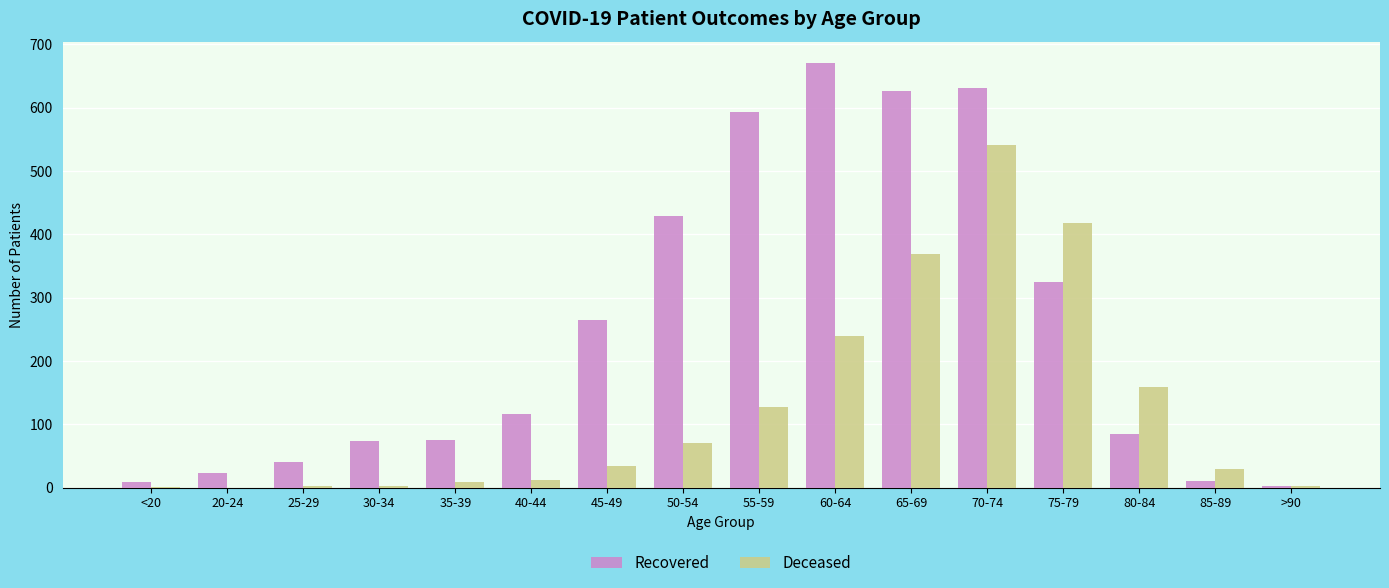

Is the value of Recovered at 40-44 greater than the value of Deceased at 80-84?

No